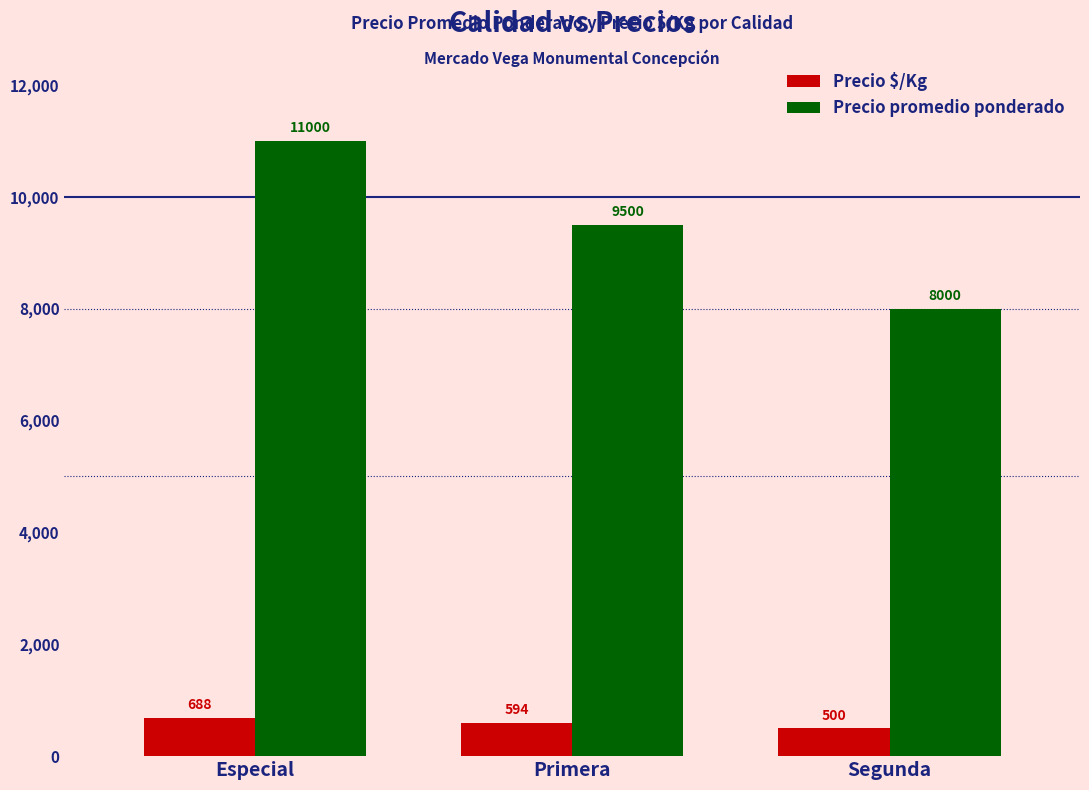

Rank the series by their maximum value, from lowest to highest.

Precio $/Kg, Precio promedio ponderado